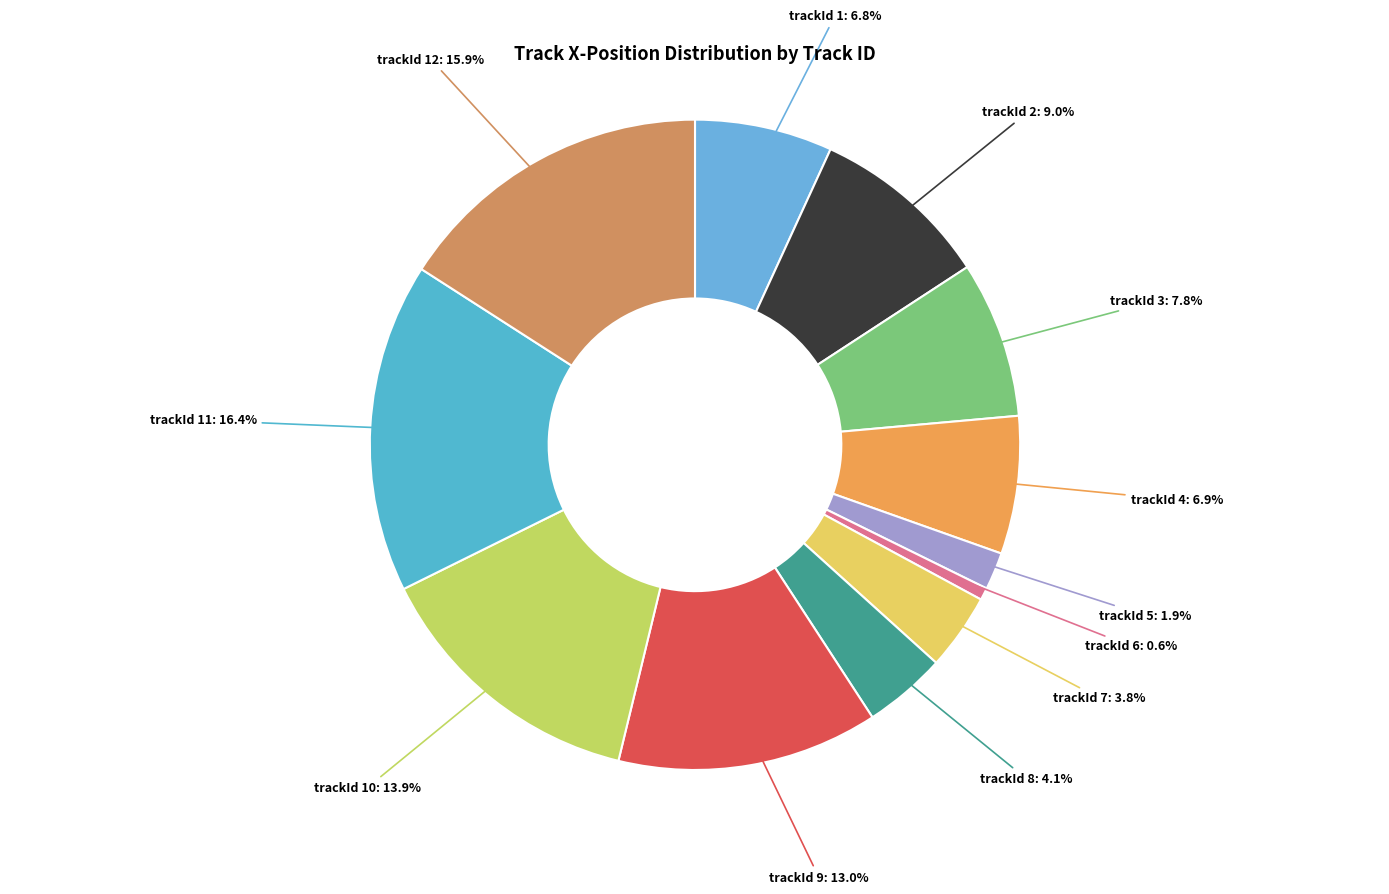

How many slices are in this pie chart?

12